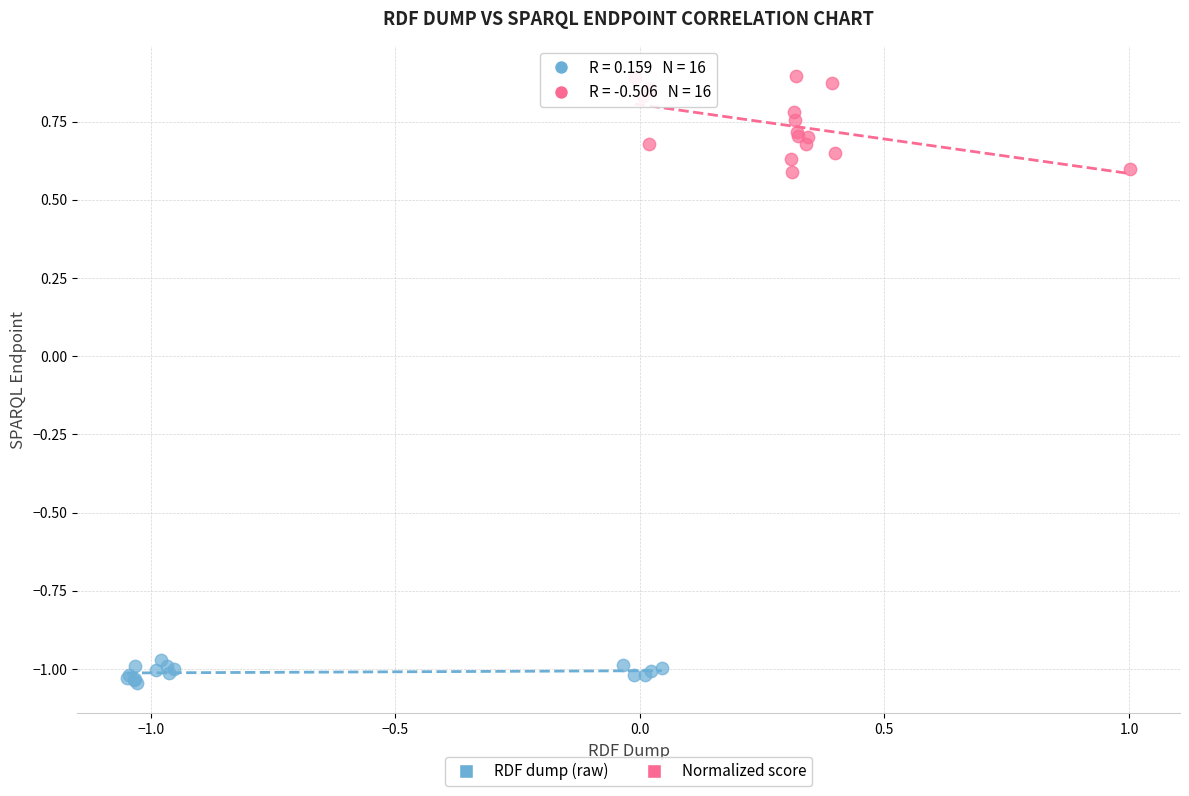

Which series has the largest Y range (max minus min)?

Normalized score